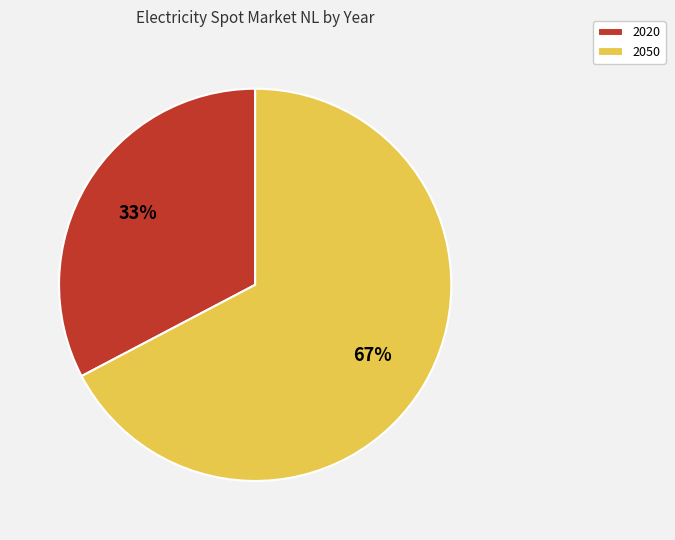

Combined, do 2050 and 2020 account for over 50%?

Yes